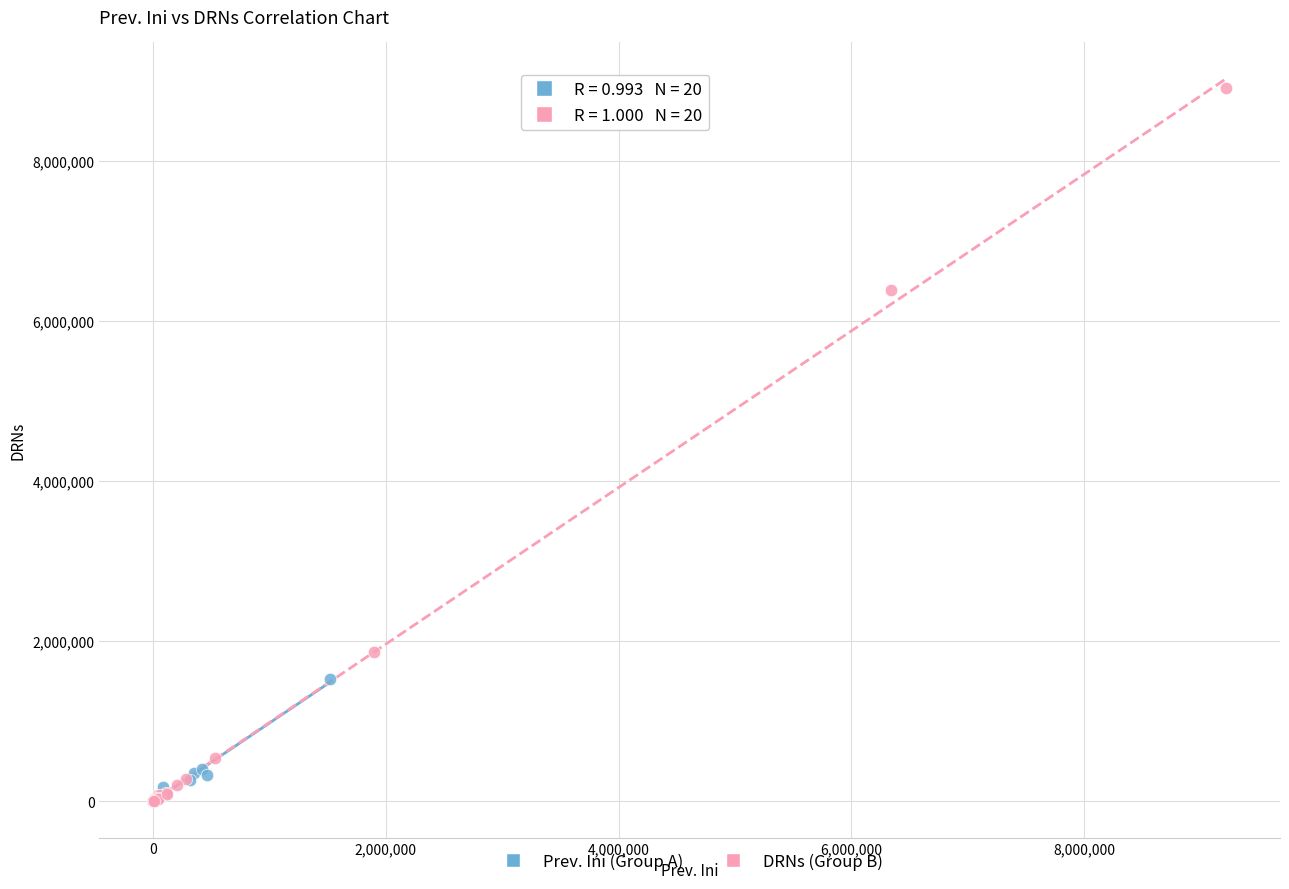

Which series has the widest spread of Y values?

DRNs (Group B)